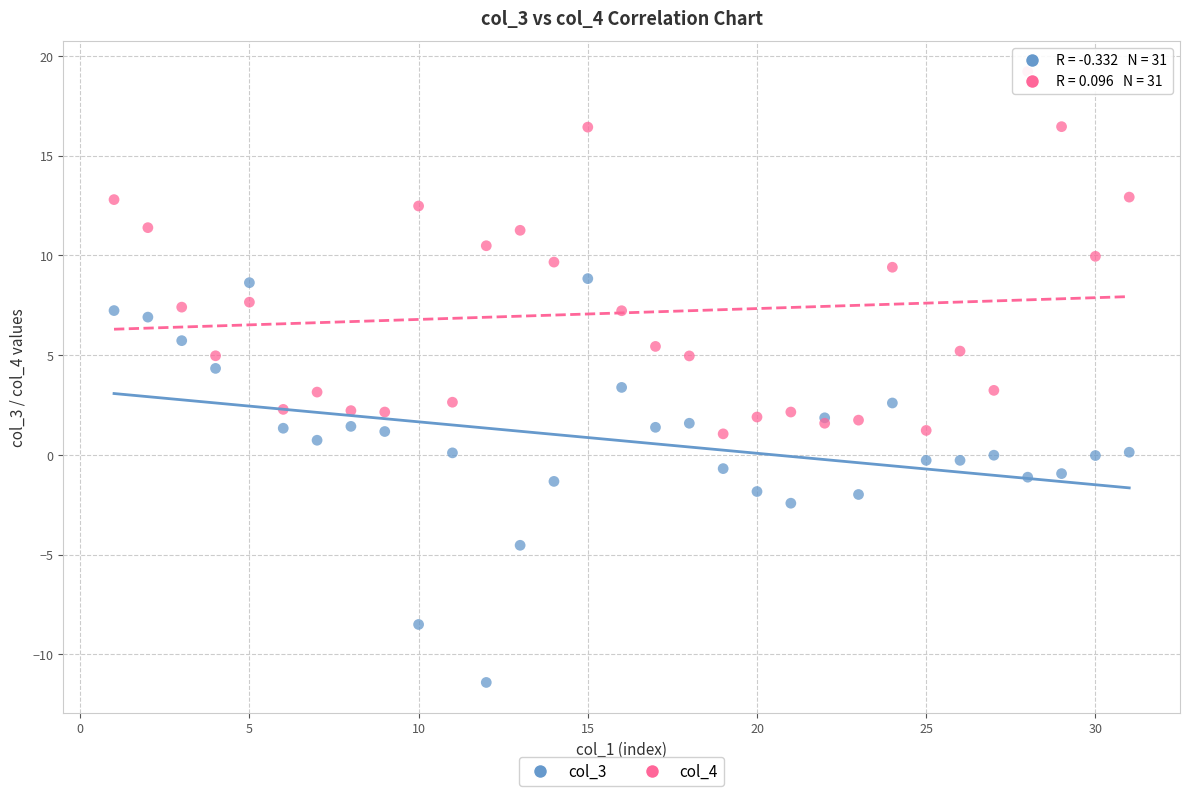

Which series contains the lowest Y value?

col_3